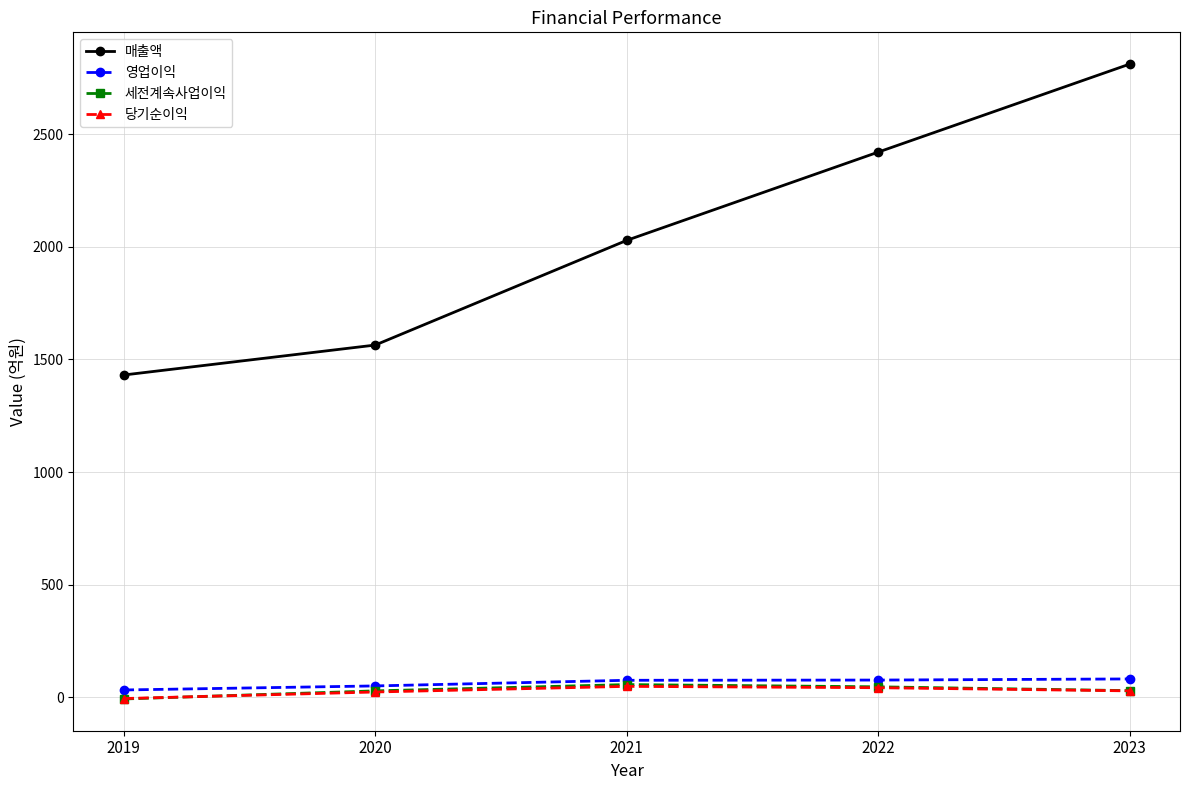

The value of 매출액 at 2019 is 456. True or false?

False